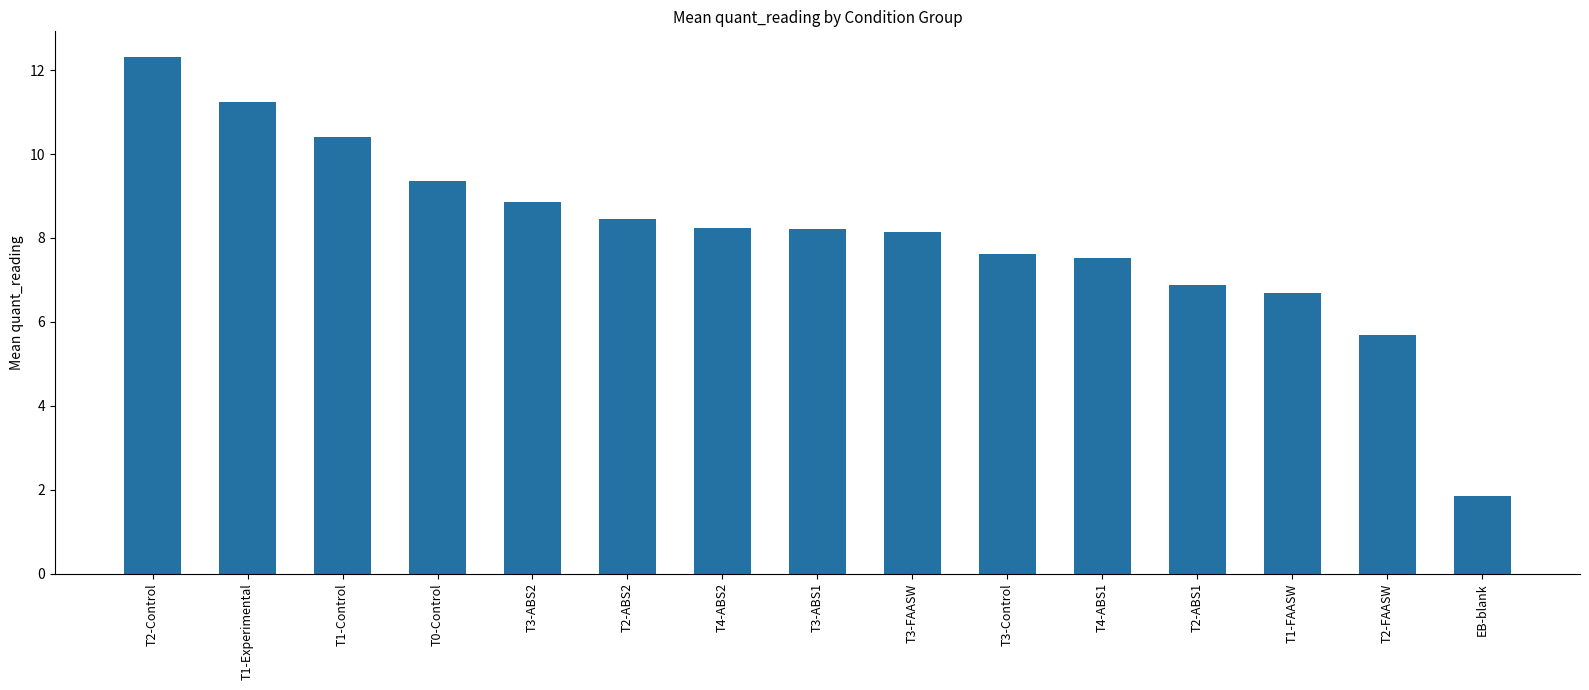

Which category has the lowest value across all series?

EB-blank